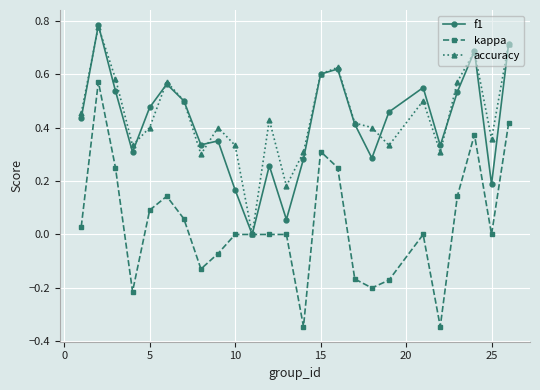

What are all the series names shown in the legend?

f1, kappa, accuracy